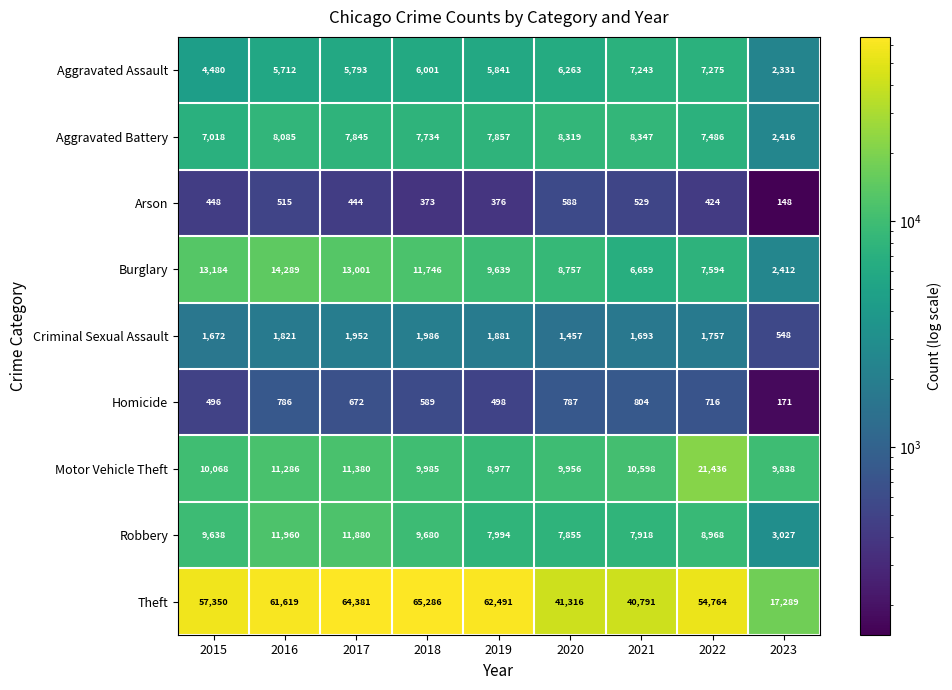

Which category has the highest value across all series?

2018